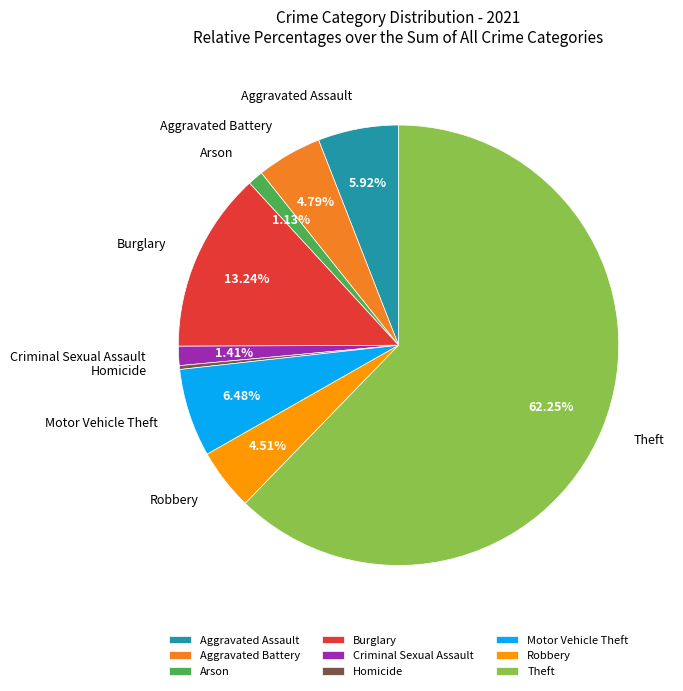

Count the number of slices in the pie.

9